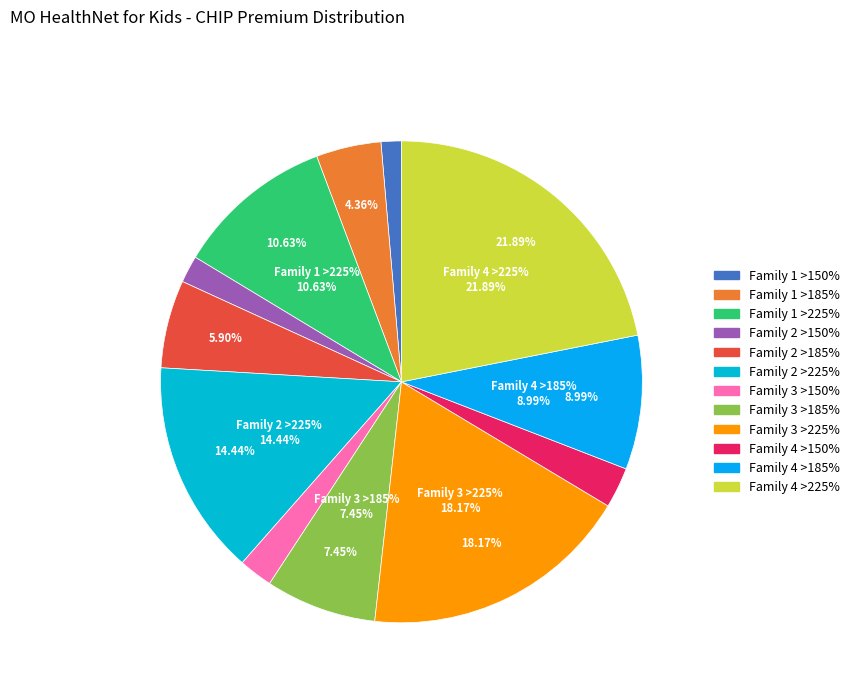

To the nearest percent, what percentage of the pie is Family 1 >185%?

4%